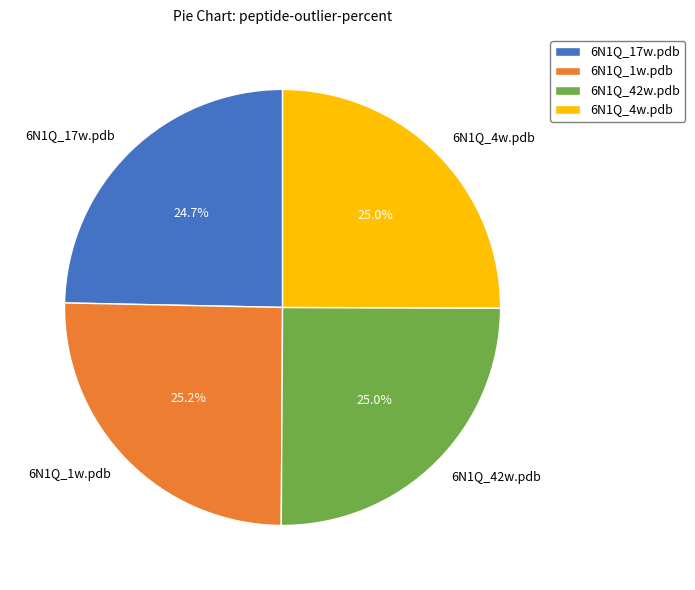

What is the ratio of the value at 6N1Q_4w.pdb to the value at 6N1Q_1w.pdb?

1.0